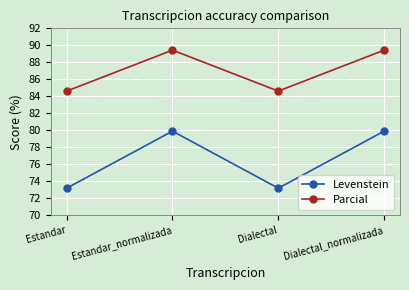

What is the smallest value displayed?

73.2